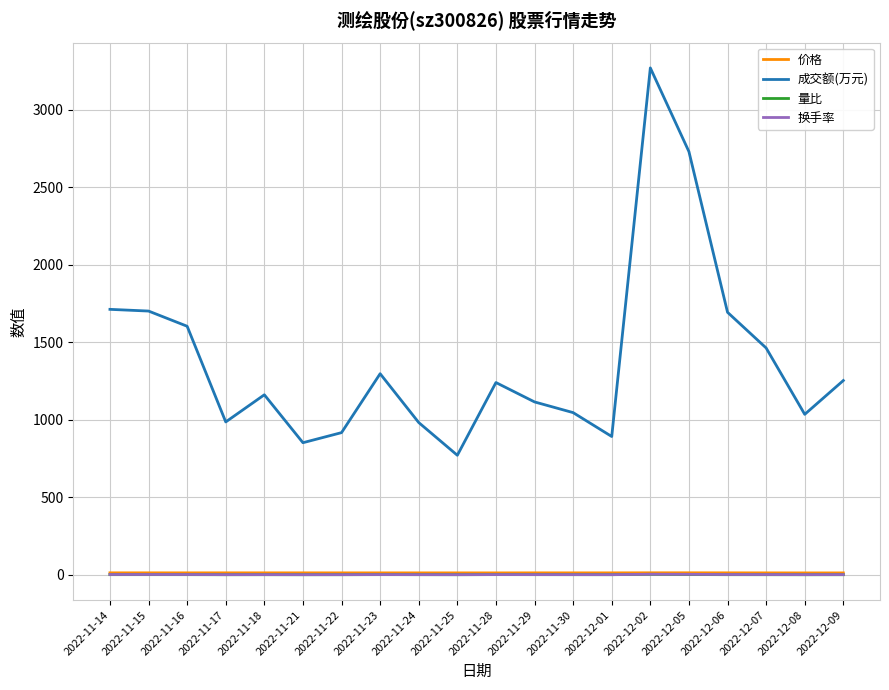

True or false: 换手率 and 成交额(万元) intersect in this chart.

False